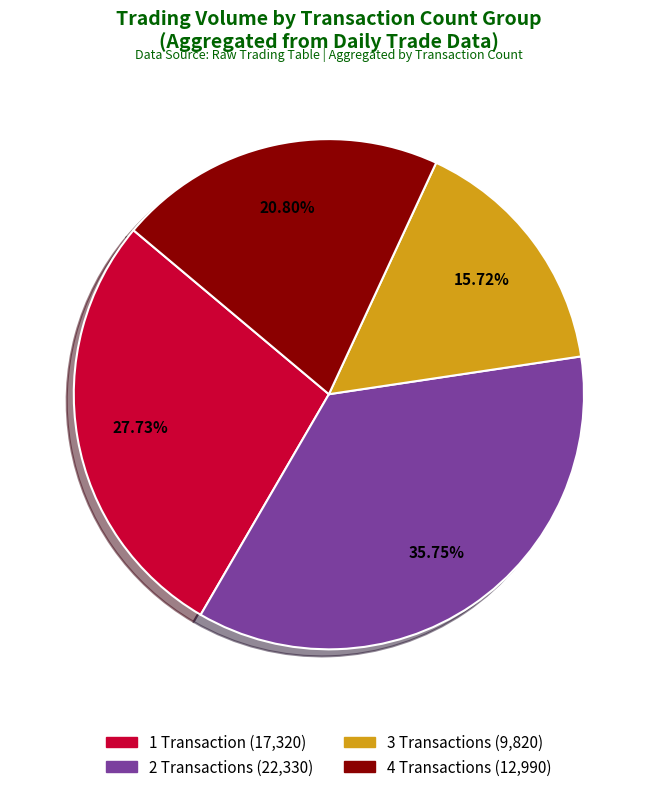

Is there any slice that represents more than half of the pie?

No